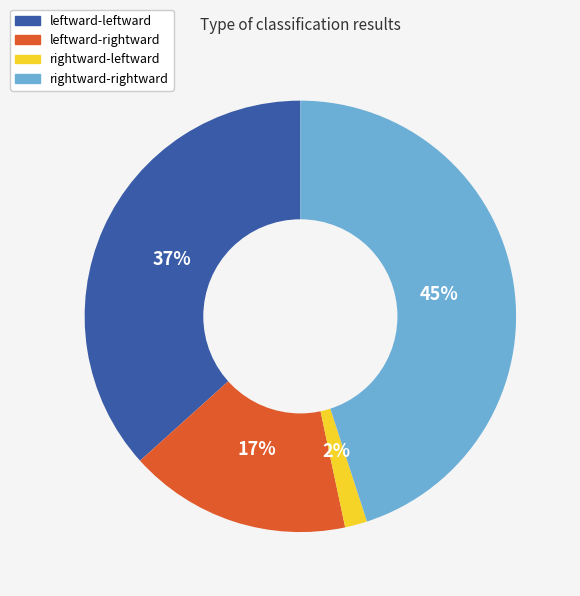

Is it true that leftward-leftward is 37% of the pie?

True